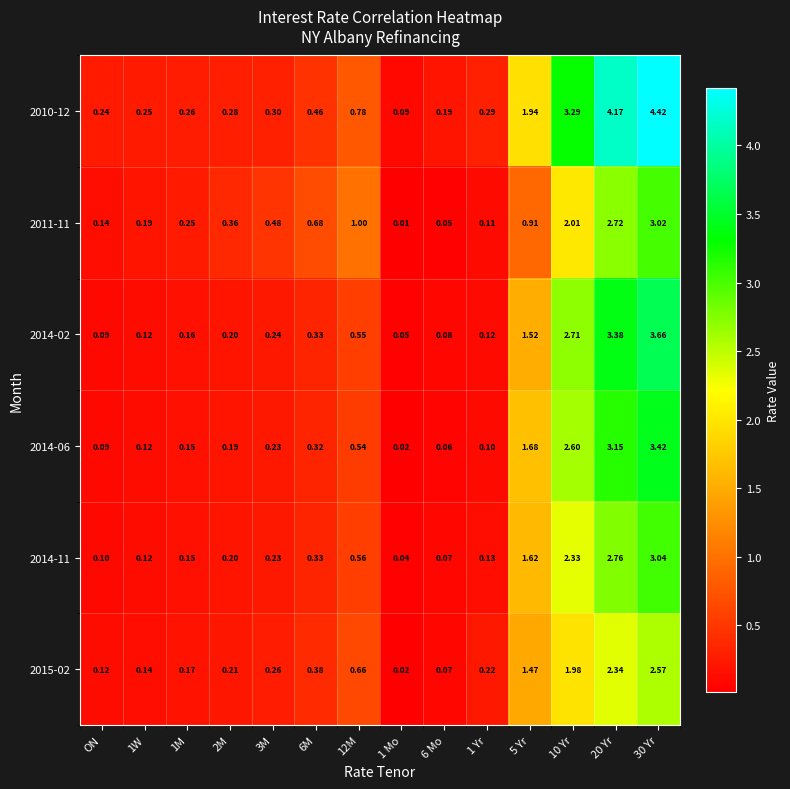

At which category is the sum across all series the highest?

30 Yr